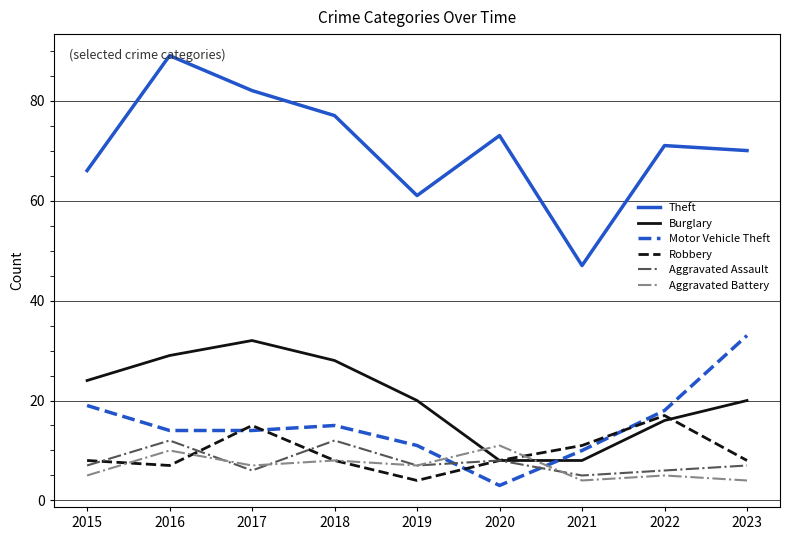

The Robbery series shows 8 at 2023. True or false?

True